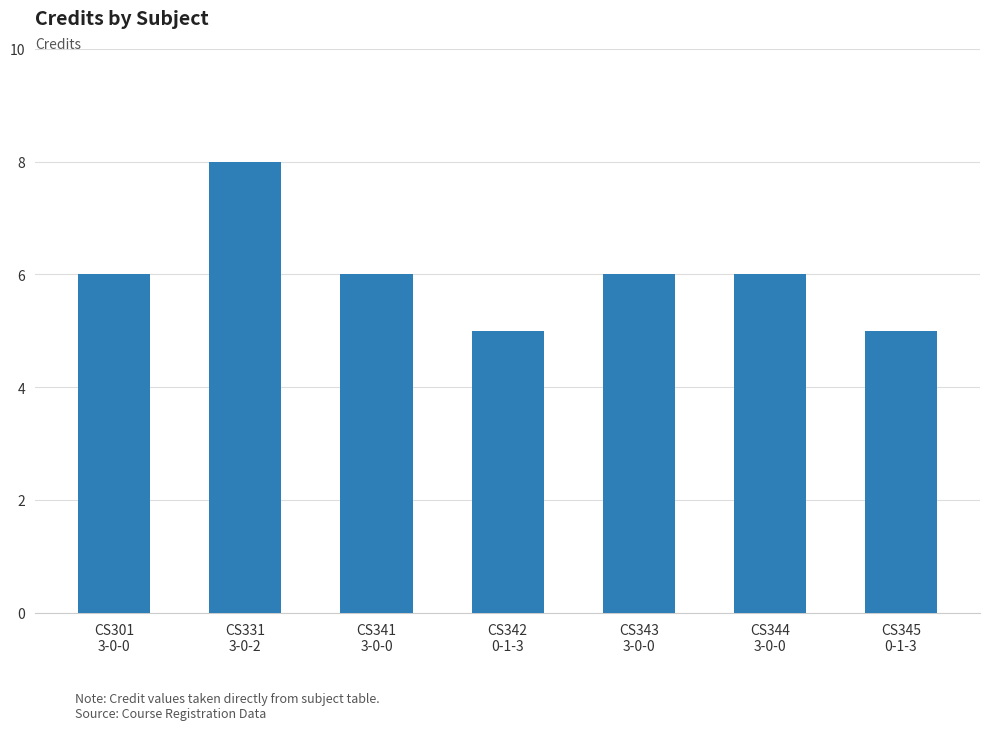

What is the minimum value shown in the chart?

5